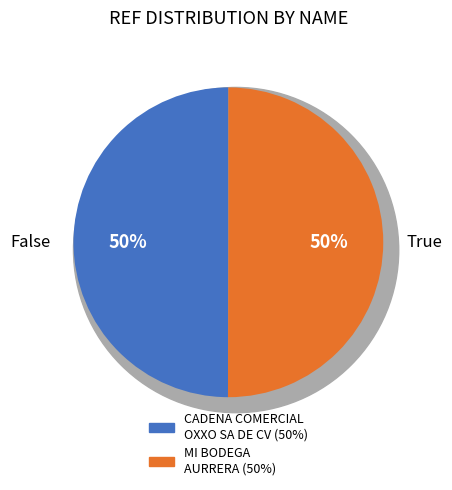

To the nearest percent, what is the average slice percentage?

50%